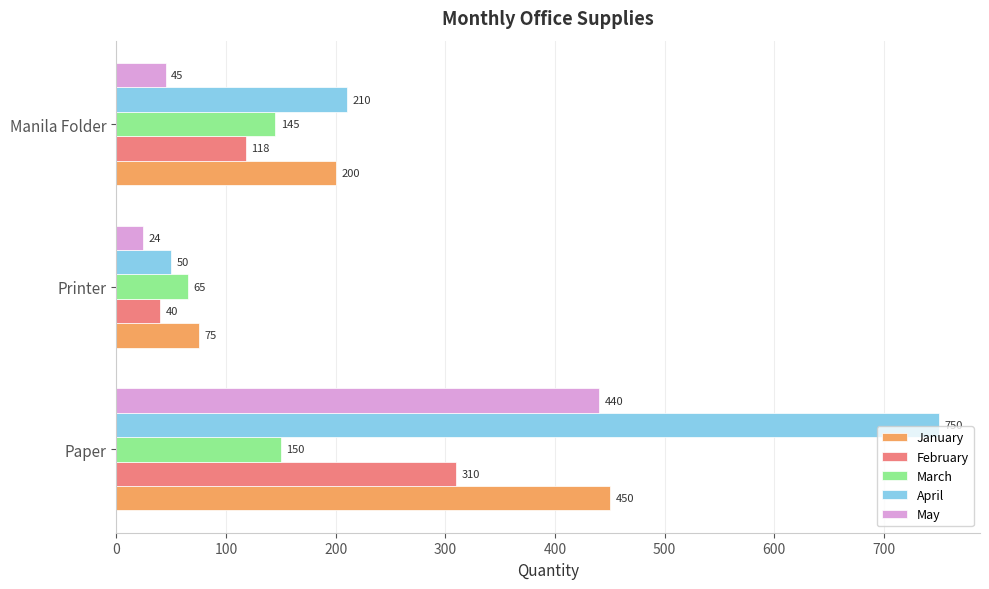

What are all the series names shown in the legend?

January, February, March, April, May